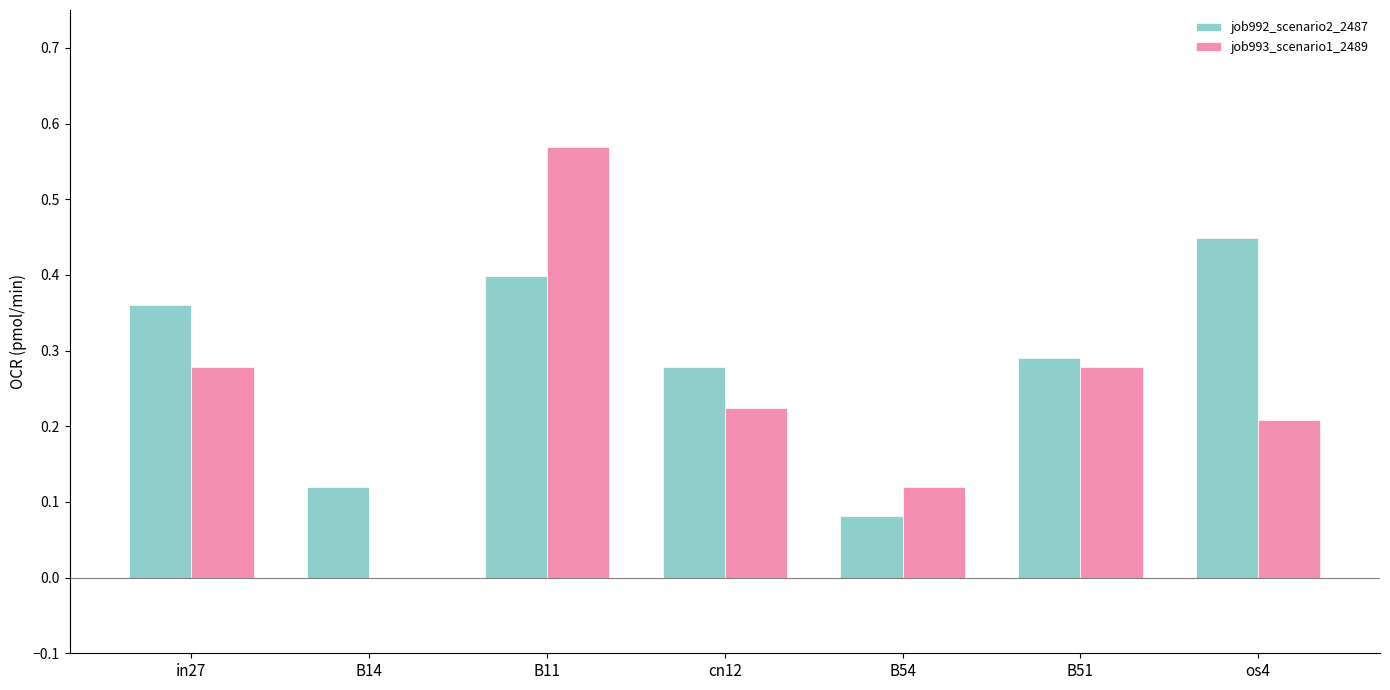

How many groups of bars are there?

7